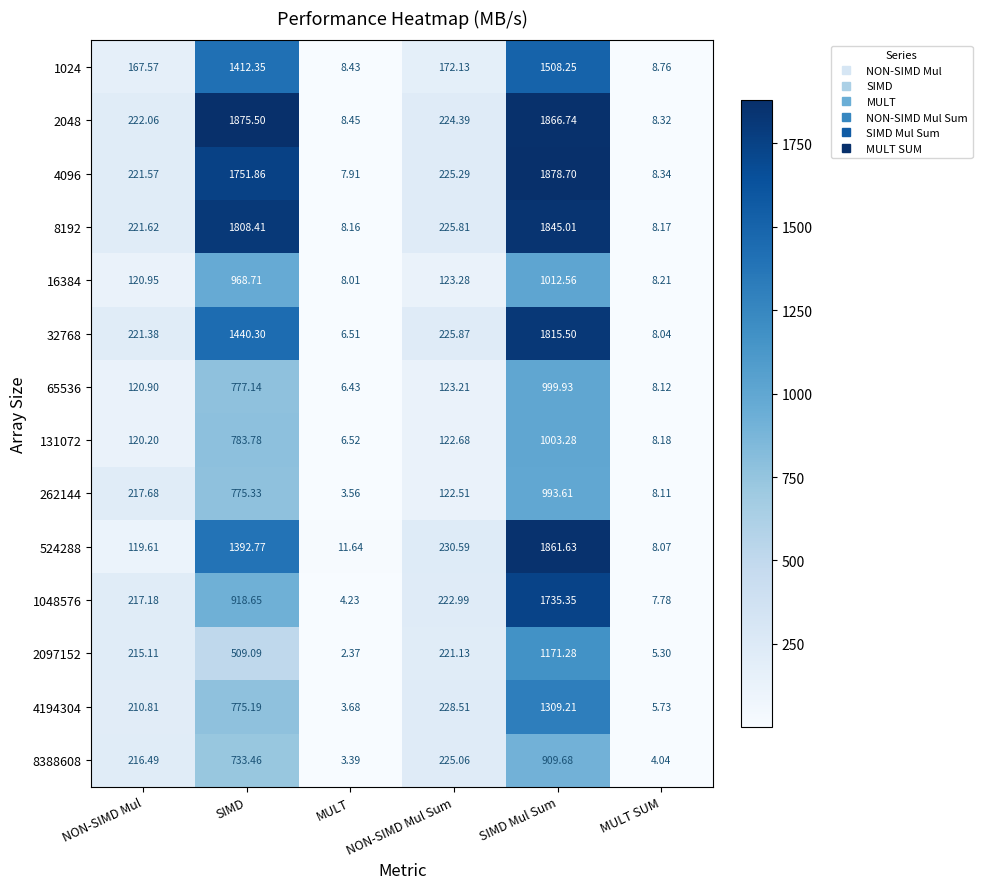

Which category has the lowest value in the 1024 series?

MULT